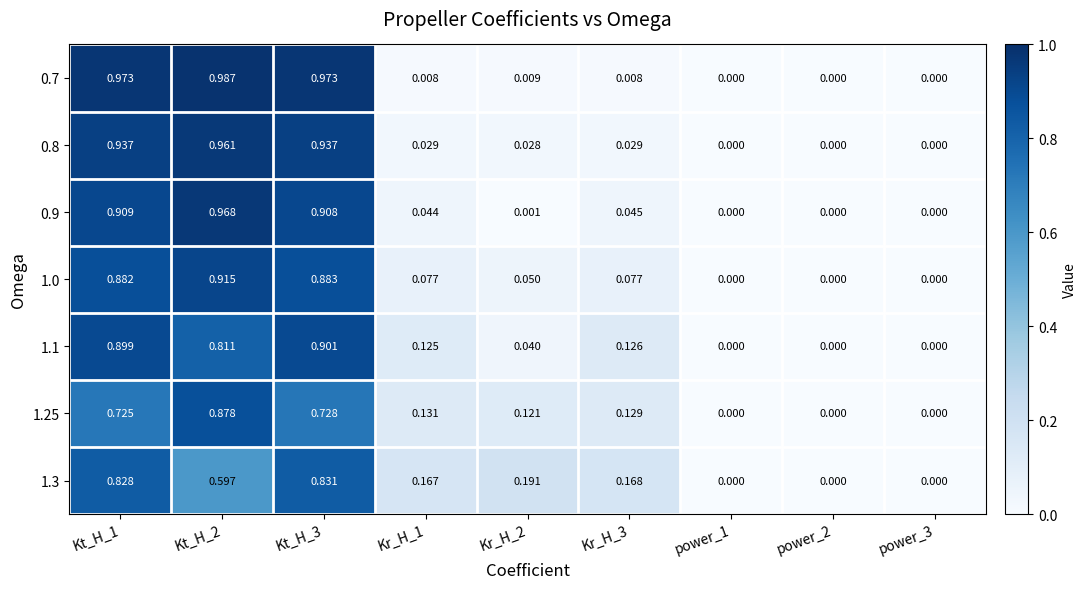

Is the value of 1.1 at Kt_H_2 greater than the value of 0.9 at Kr_H_2?

Yes